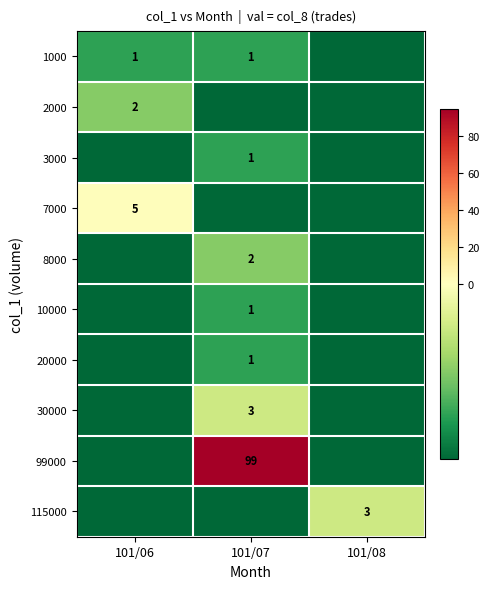

Which category has the lowest value in the 8000 series?

101/06